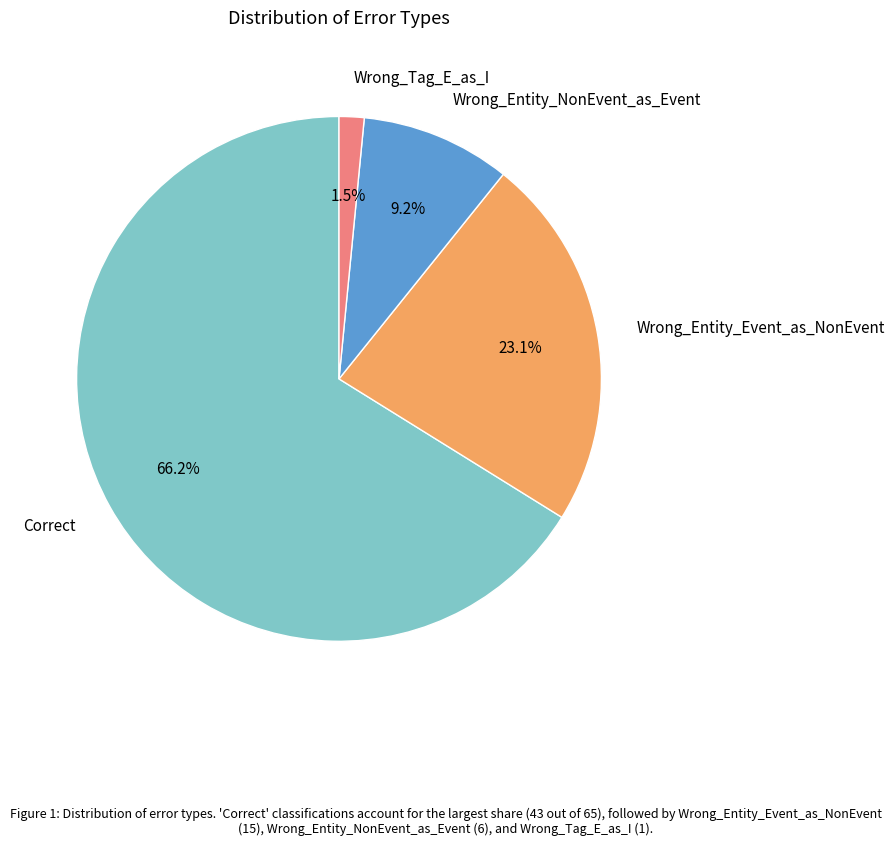

Rank the categories by value from lowest to highest.

Wrong_Tag_E_as_I, Wrong_Entity_NonEvent_as_Event, Wrong_Entity_Event_as_NonEvent, Correct